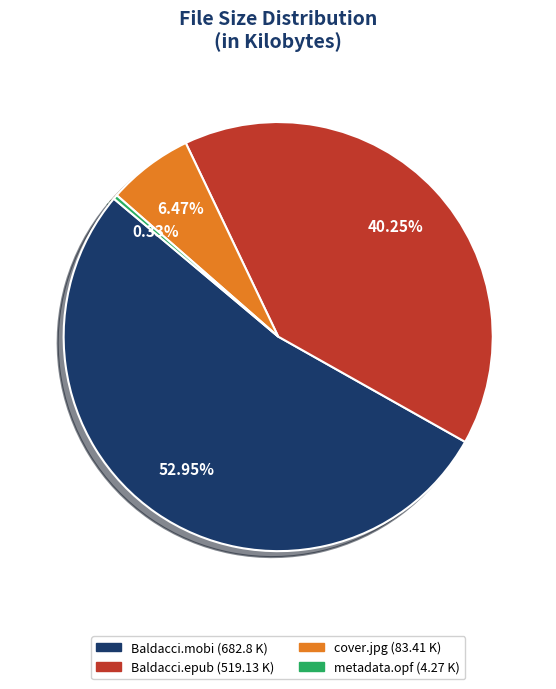

How many slices are in this pie chart?

4